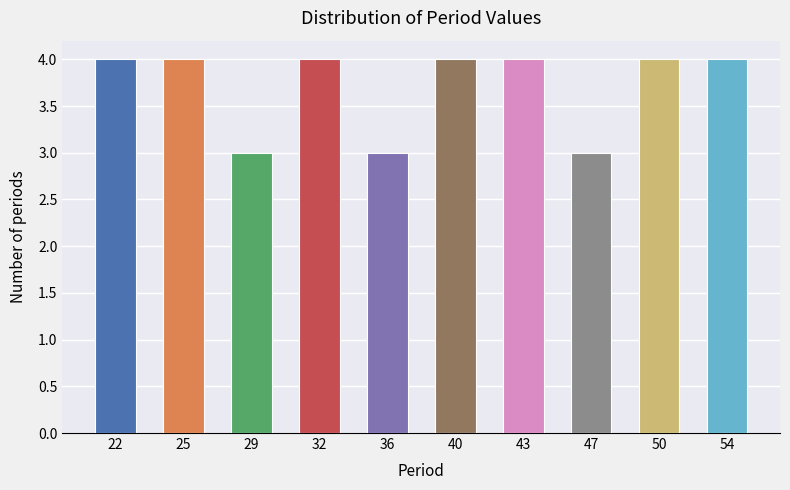

Reading left to right, list all the values displayed in this chart.

22=4	25=4	29=3	32=4	36=3	40=4	43=4	47=3	50=4	54=4